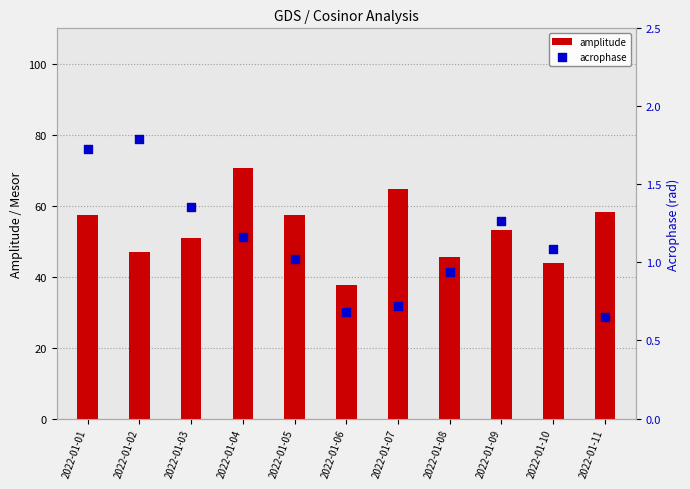

What are all the series names shown in the legend?

amplitude, acrophase